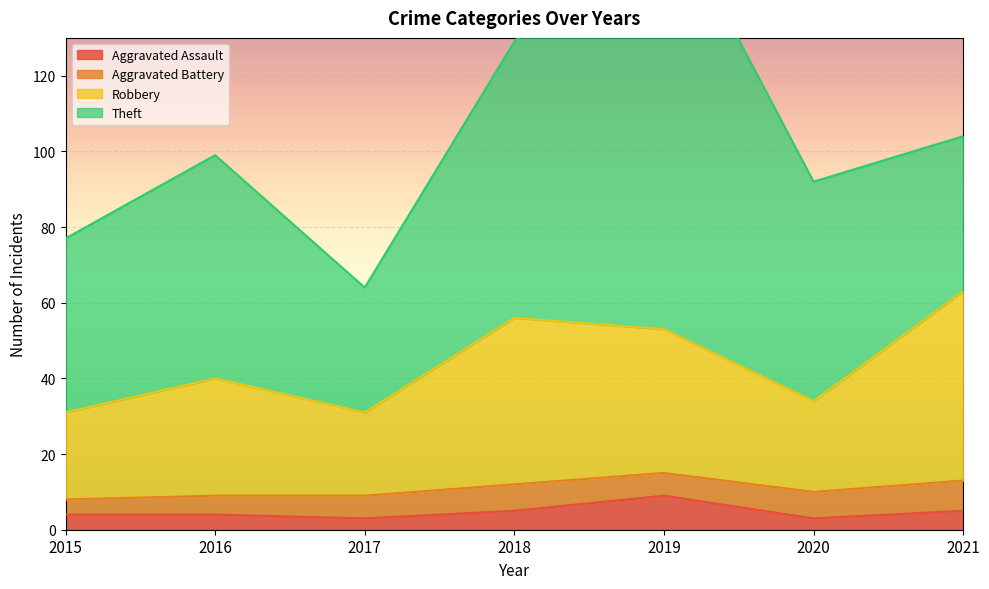

Which has a higher value, 2018 or 2020?

2018